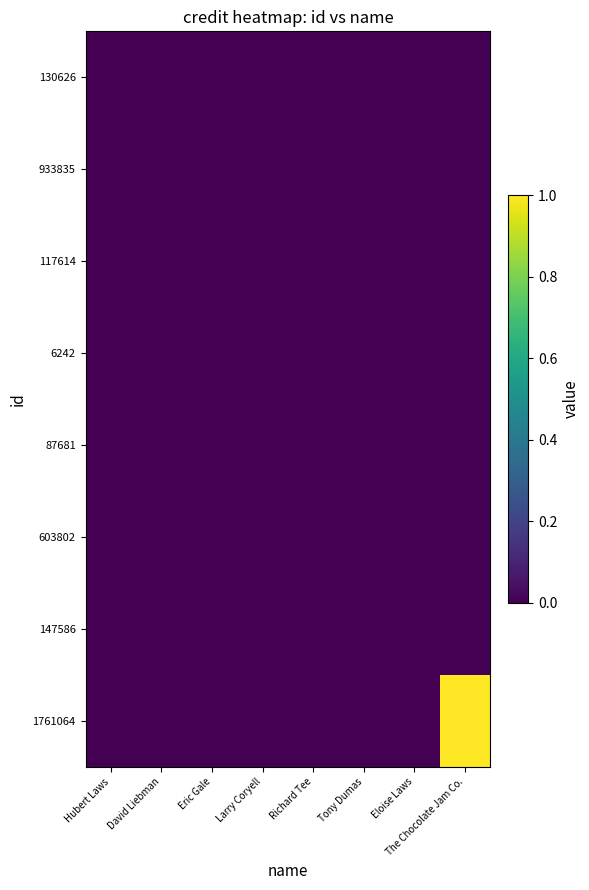

What is the maximum value shown in the chart?

1.0